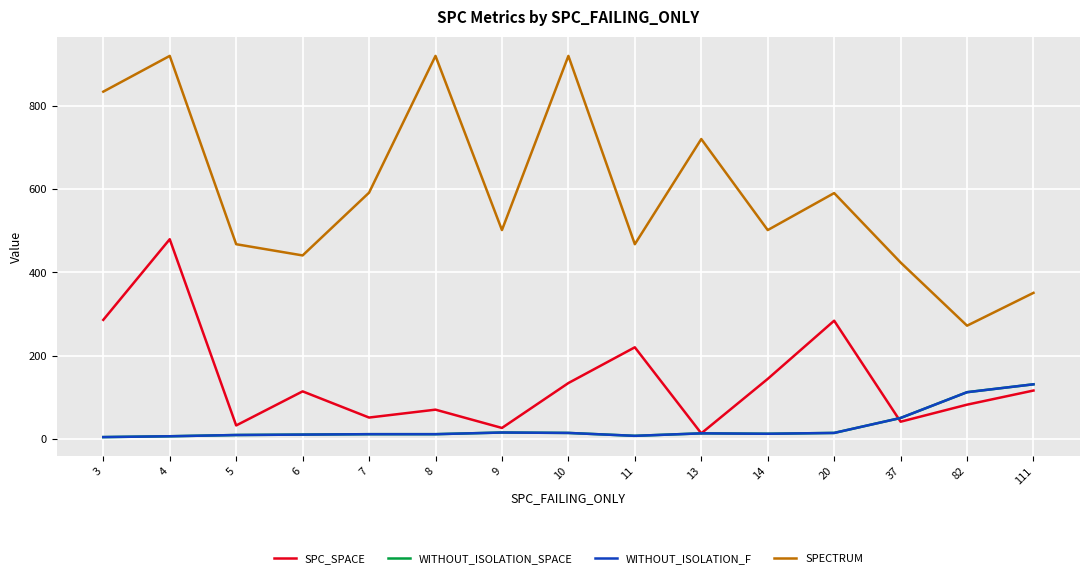

Does the chart have visible grid lines?

Yes